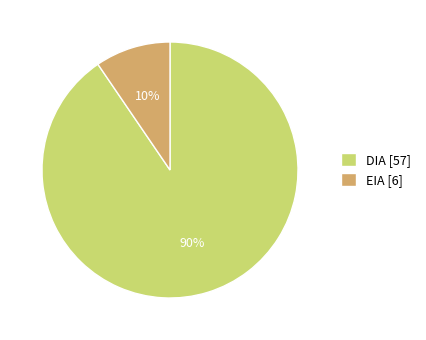

Do DIA and EIA together represent more than half of the pie?

Yes